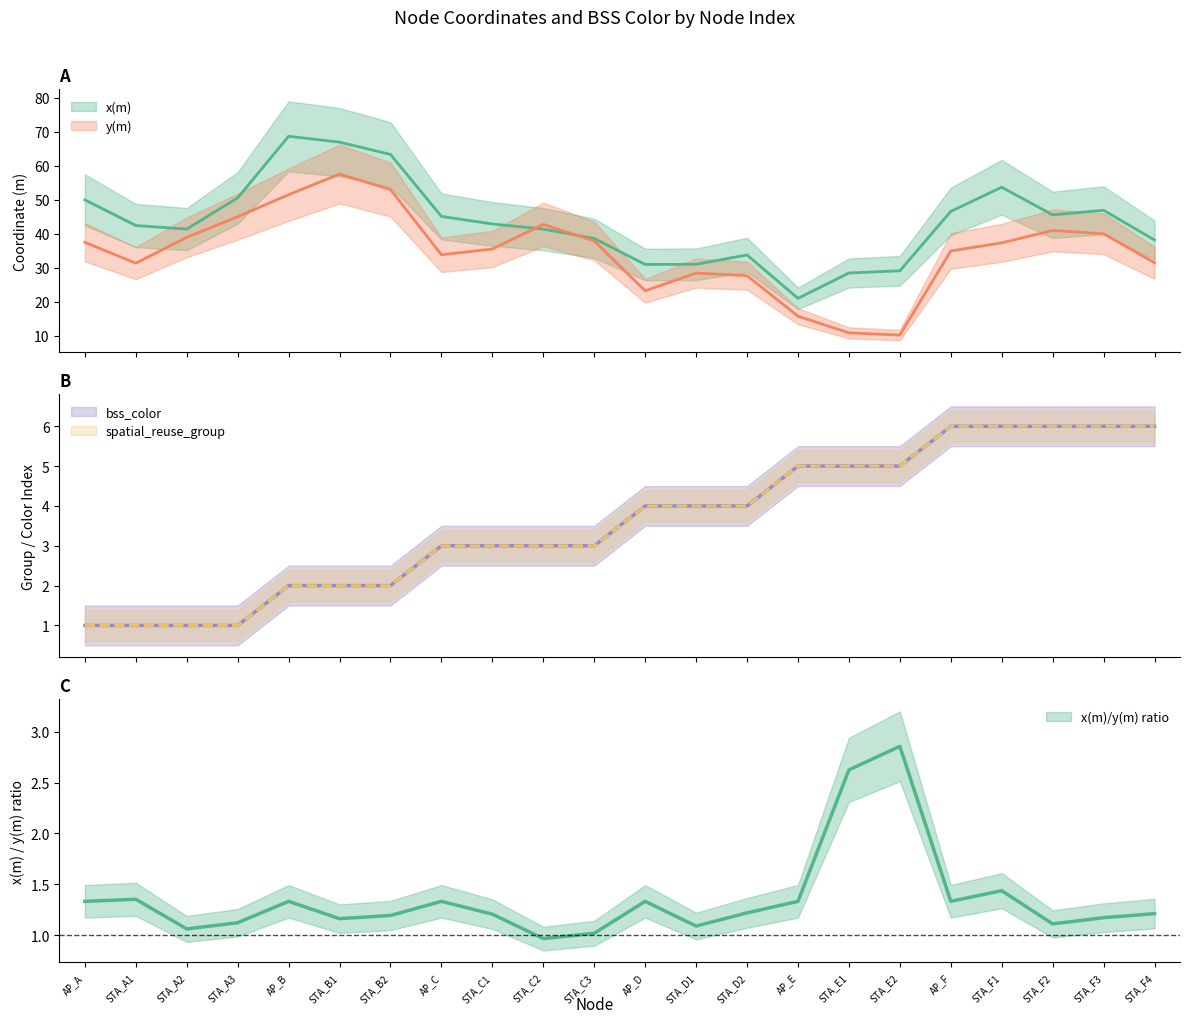

Read the bss_color value at AP_F.

6.0